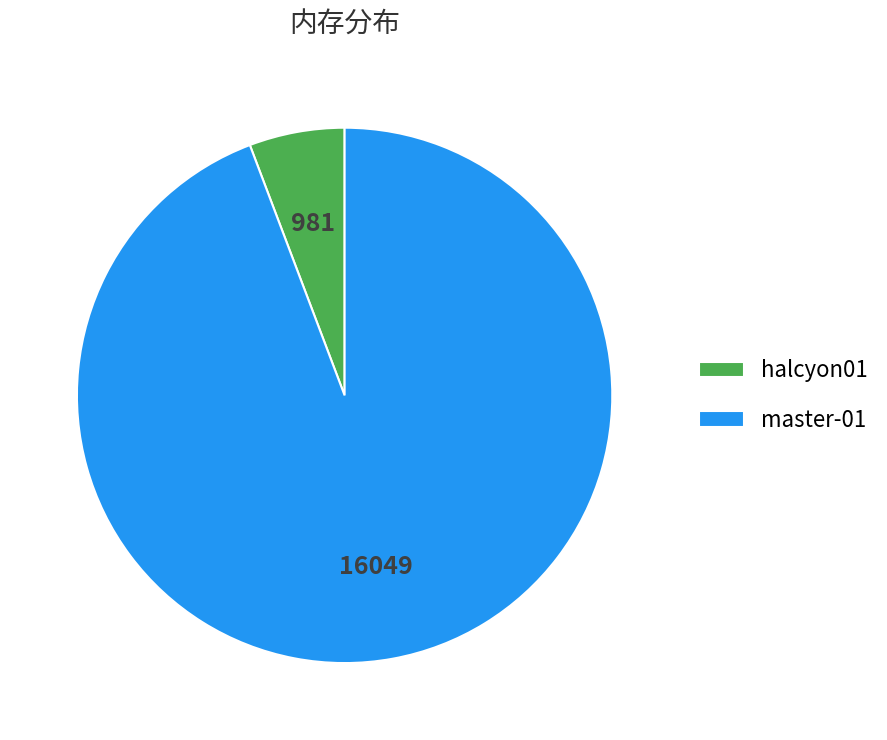

Rank the categories by value from lowest to highest.

halcyon01, master-01